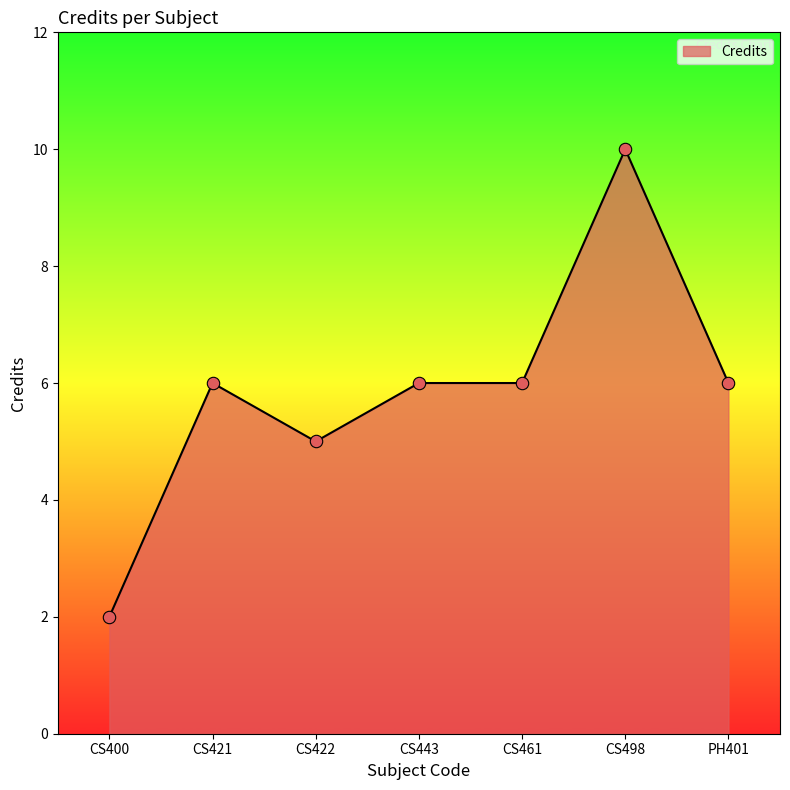

Between CS443 and CS422, which is larger?

CS443